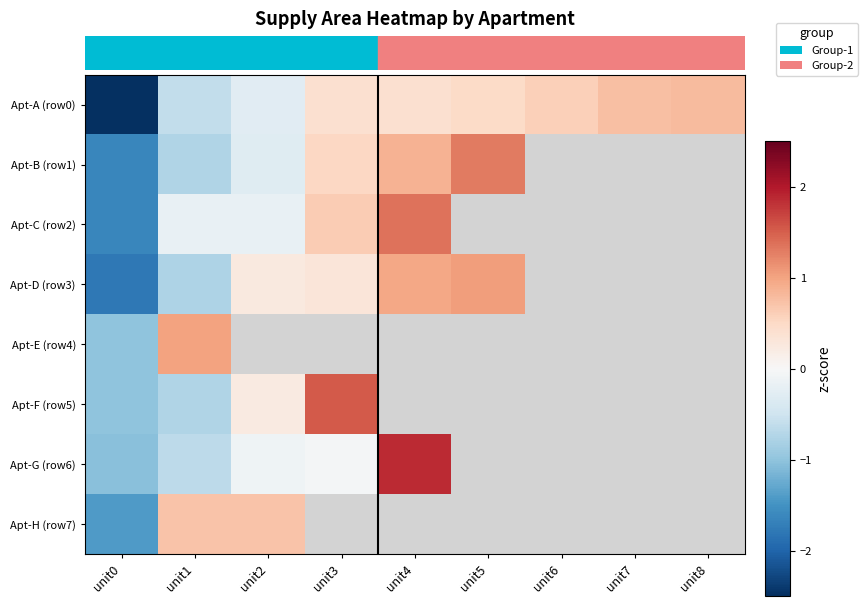

The Apt-C (row2) series shows -0.2 at unit1. True or false?

True